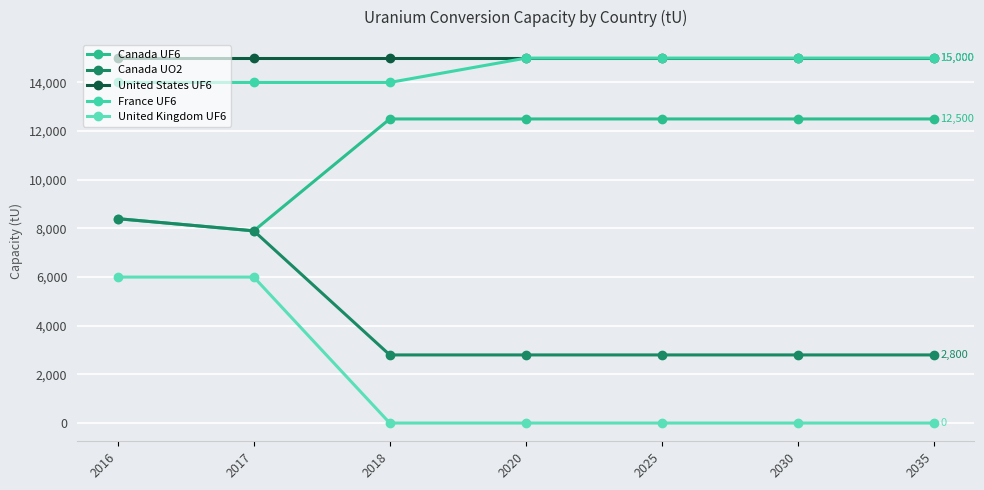

How many lines are shown in the chart?

5